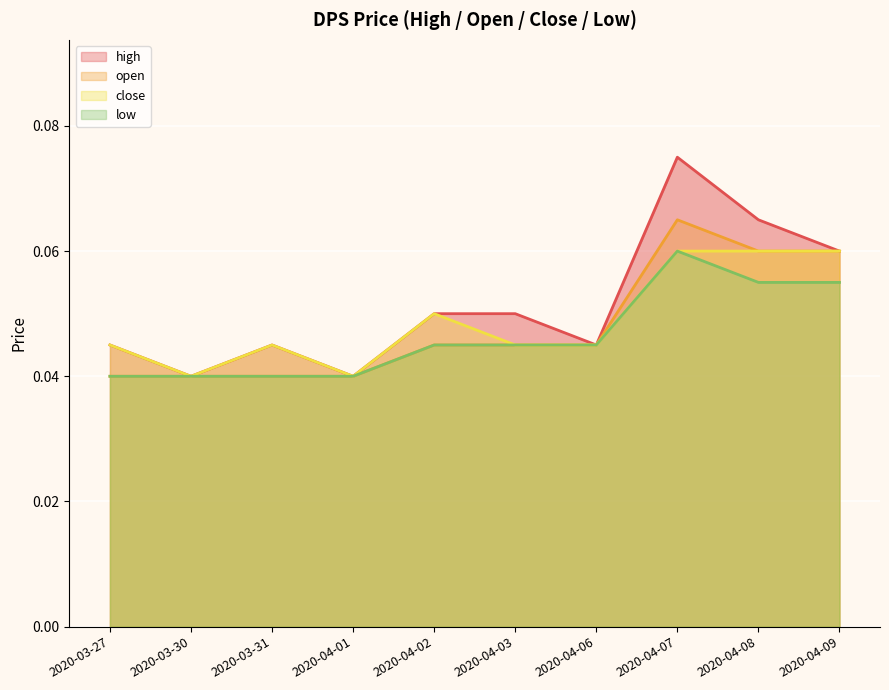

How many interior local peaks does the close series have?

2